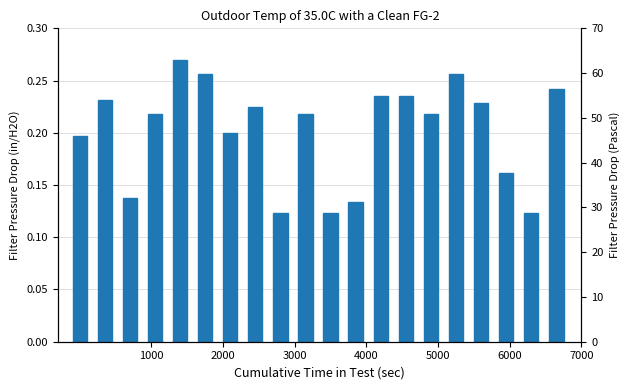

True or false: the data shows 0.2 at 4000.

False